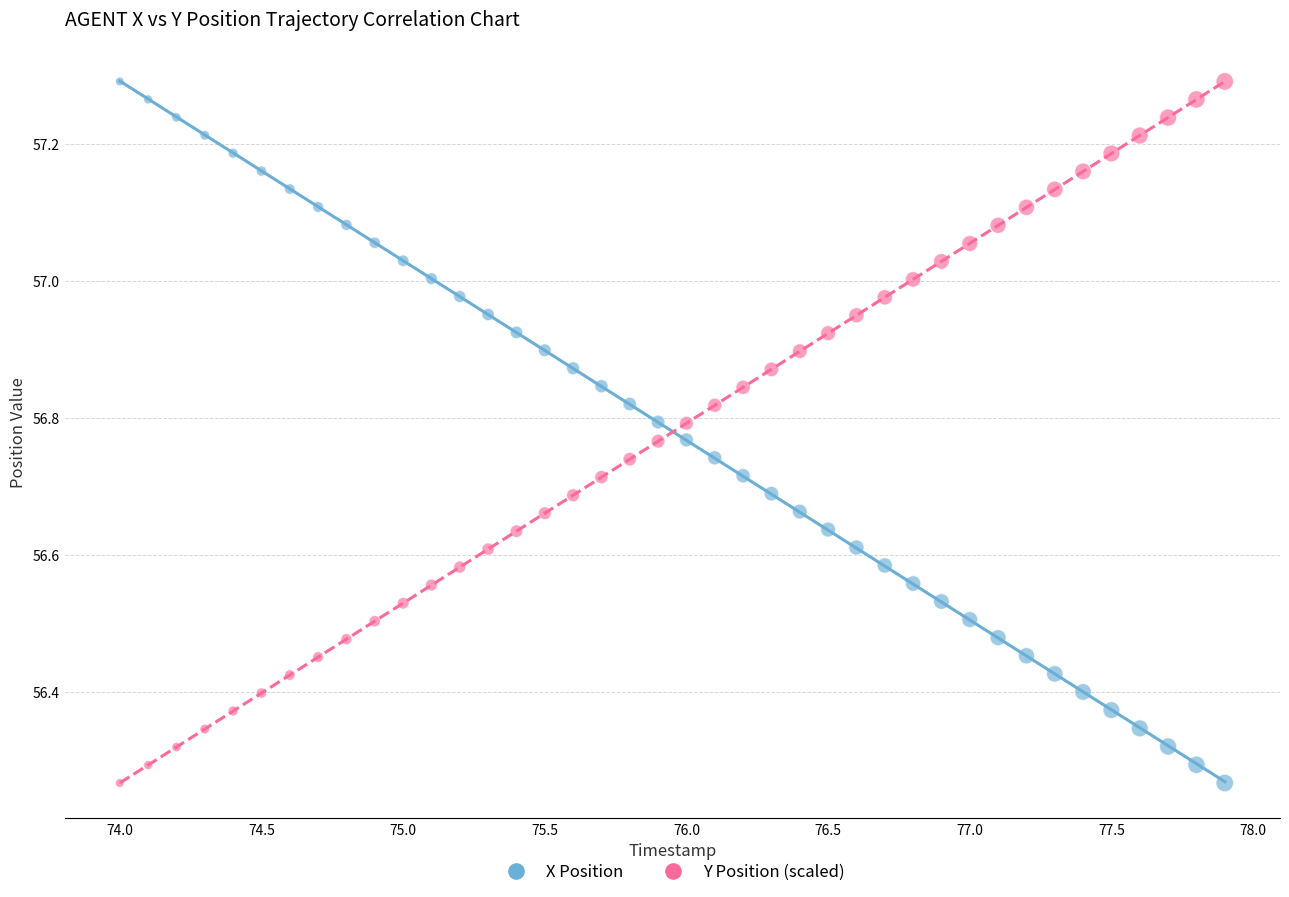

Across all data points, what is the range of X values (max minus min)?

3.9